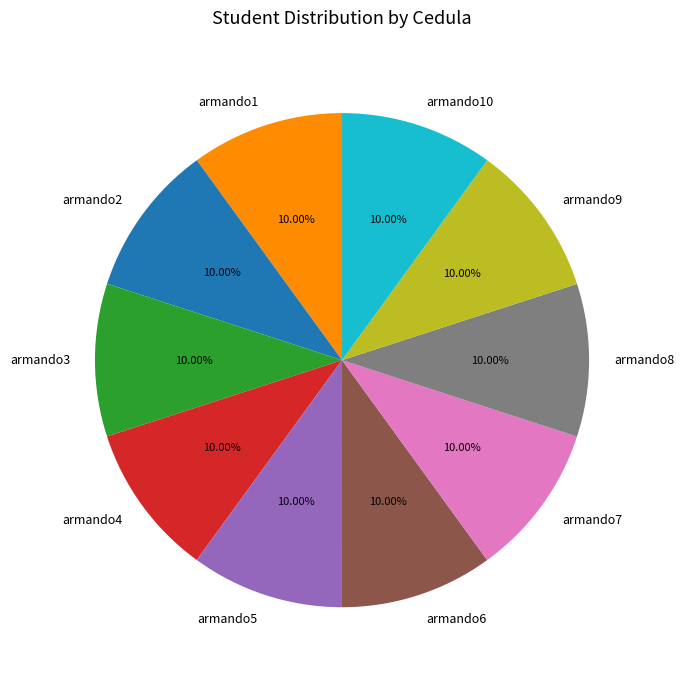

Approximately how many times larger is the value at armando9 compared to armando2?

1.0